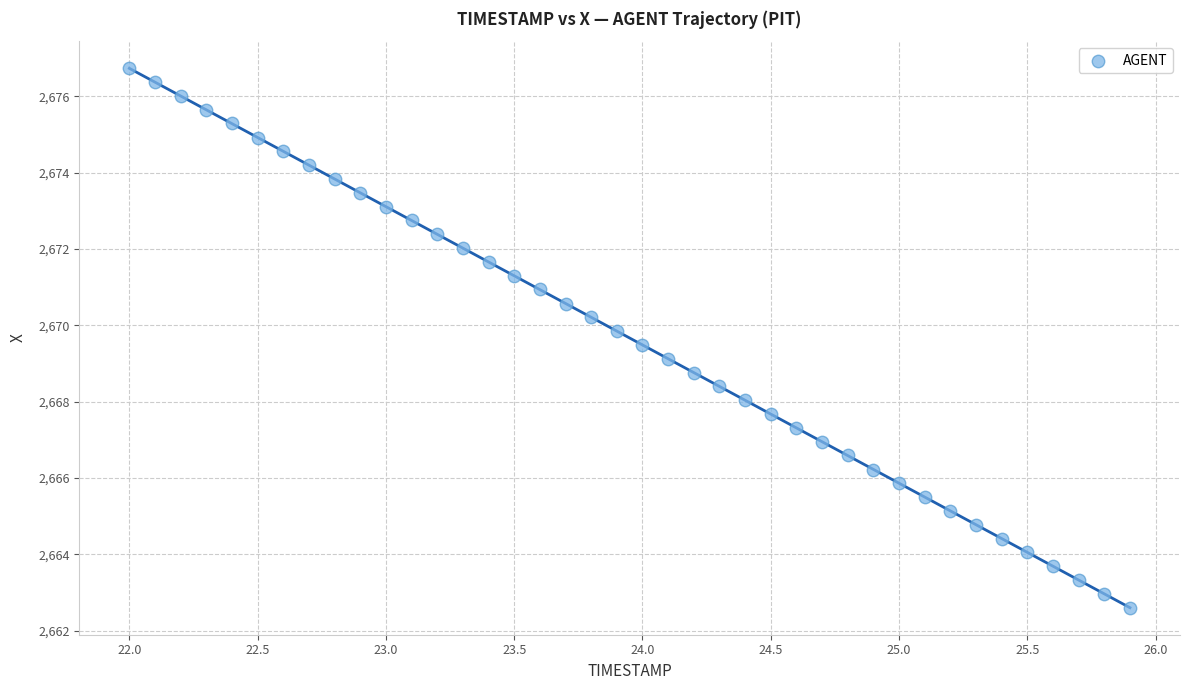

What is the range of Y values (max minus min)?

14.1